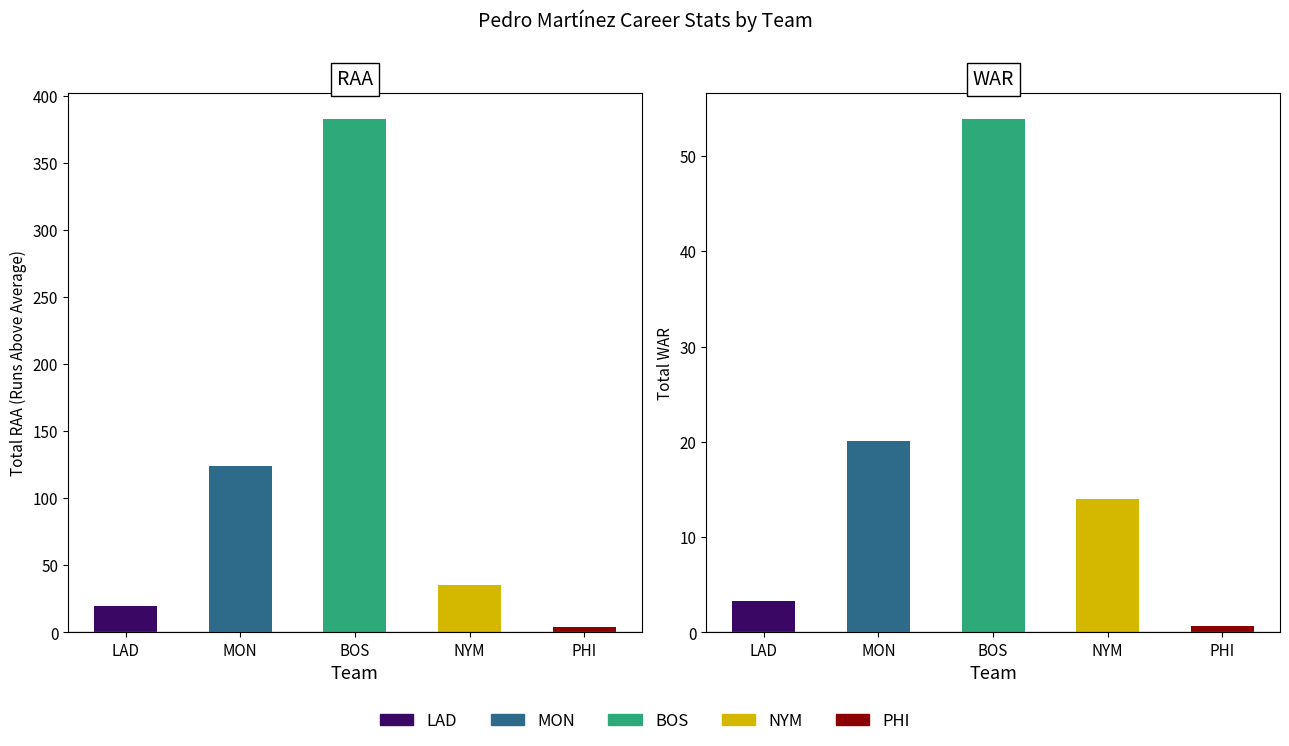

Is it true that WAR equals 95.6 at BOS?

False